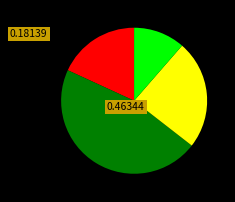

Is there a majority slice in this chart?

No